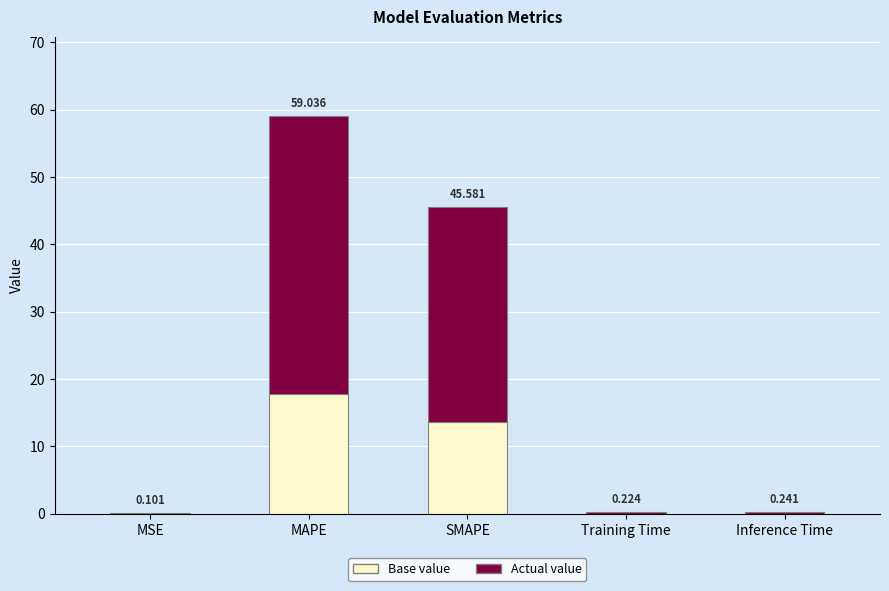

Where is Base value nearest to the value 8?

SMAPE